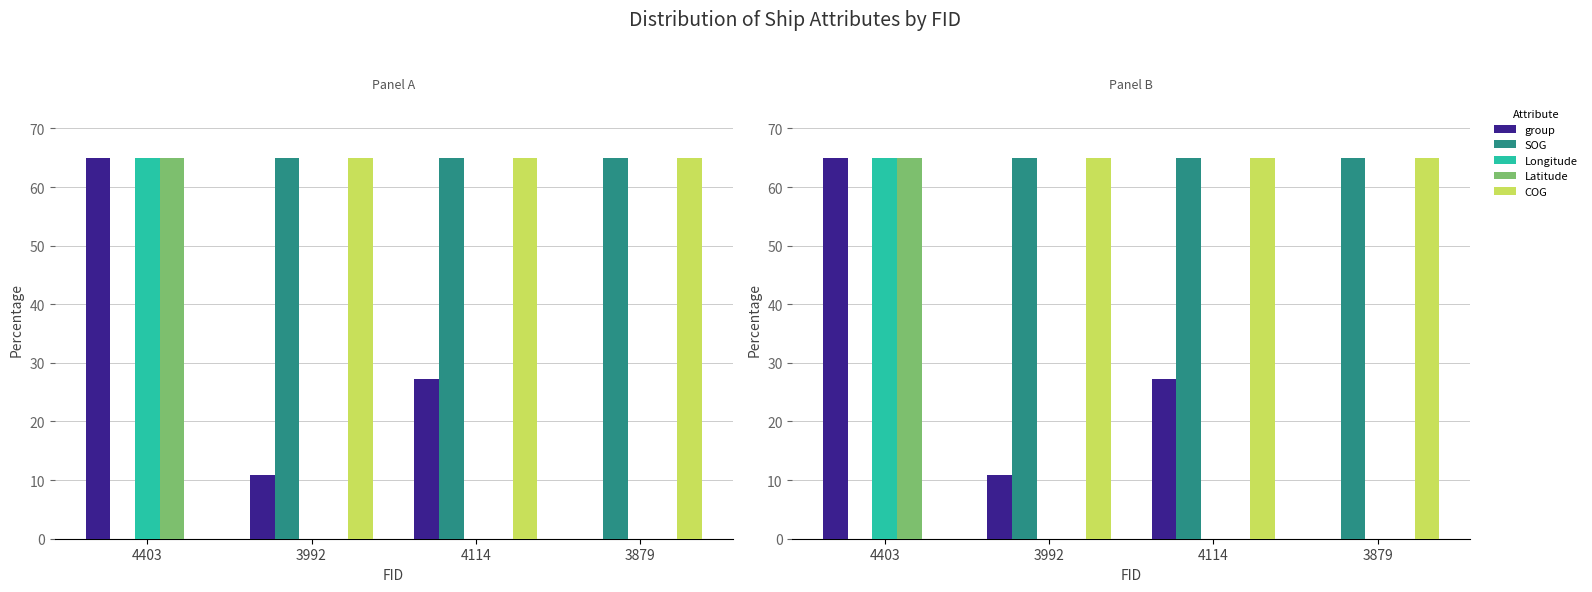

How many bars are there in each group?

5